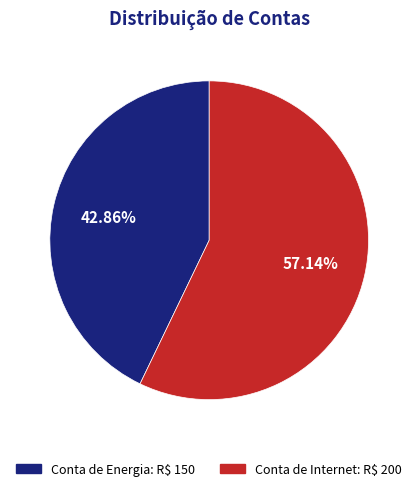

True or false: Conta de Internet accounts for 57% of the total.

True